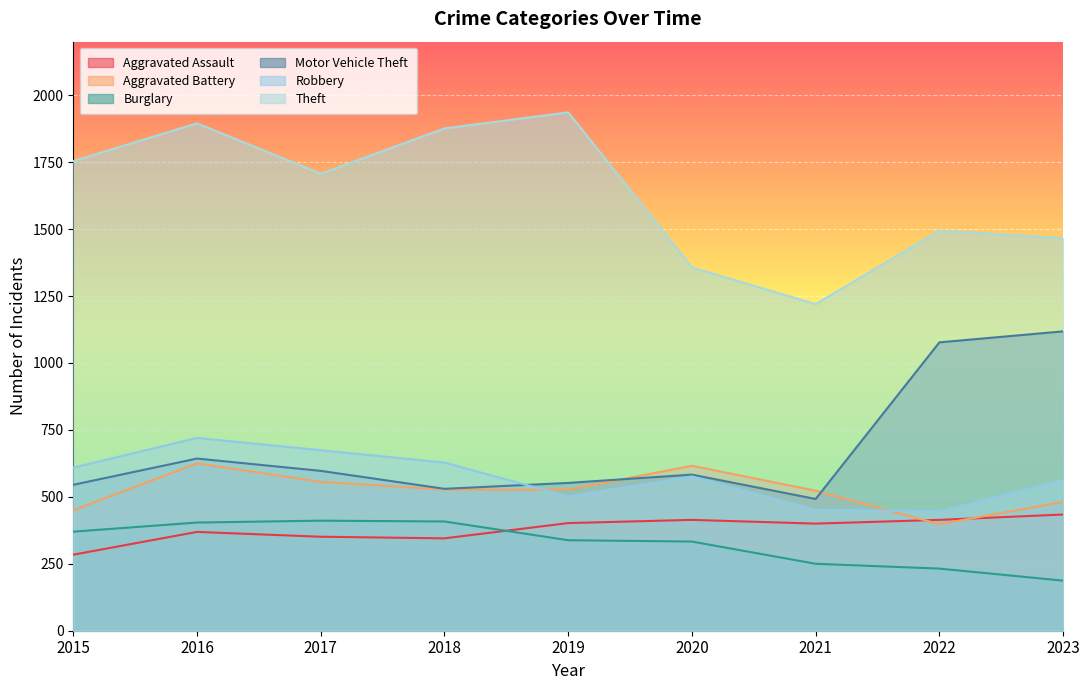

How many lines are shown in the chart?

6